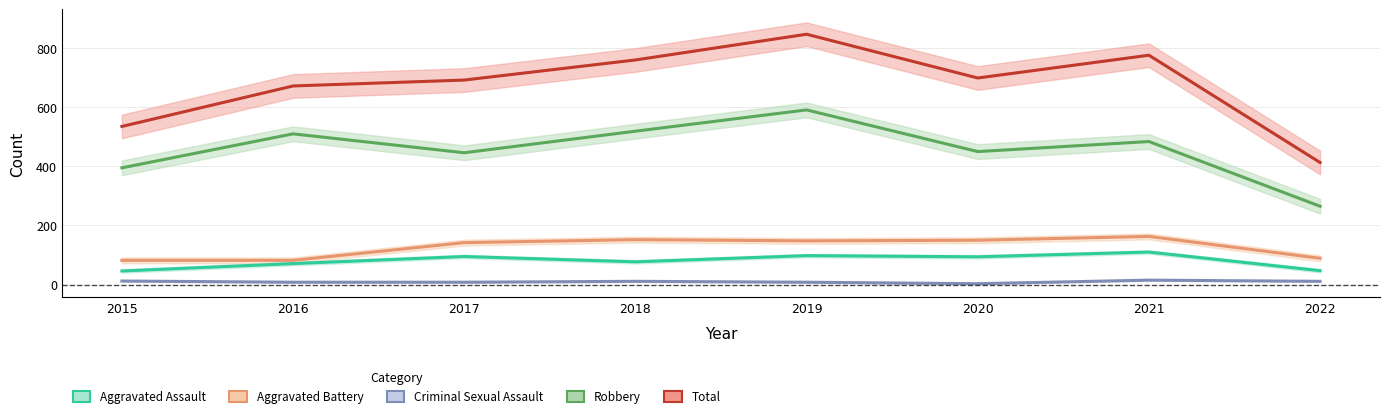

How many data points does each series have?

8